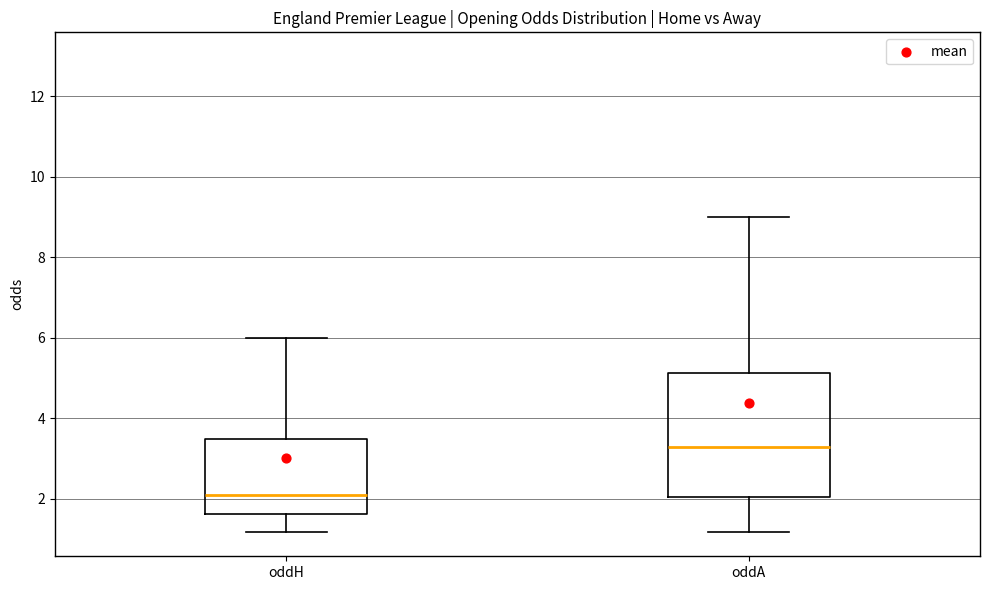

Reading left to right, transcribe this box plot: for each box, give where its median line is, the range the box spans, and where its two whiskers end, as read against the y-axis. The values are not printed on the chart, so give them approximately, as read against the axis.

oddH: median 2.2, box 1.6 to 3.6, whiskers 1.2 to 6.0
oddA: median 3.4, box 2.0 to 5.2, whiskers 1.2 to 9.0